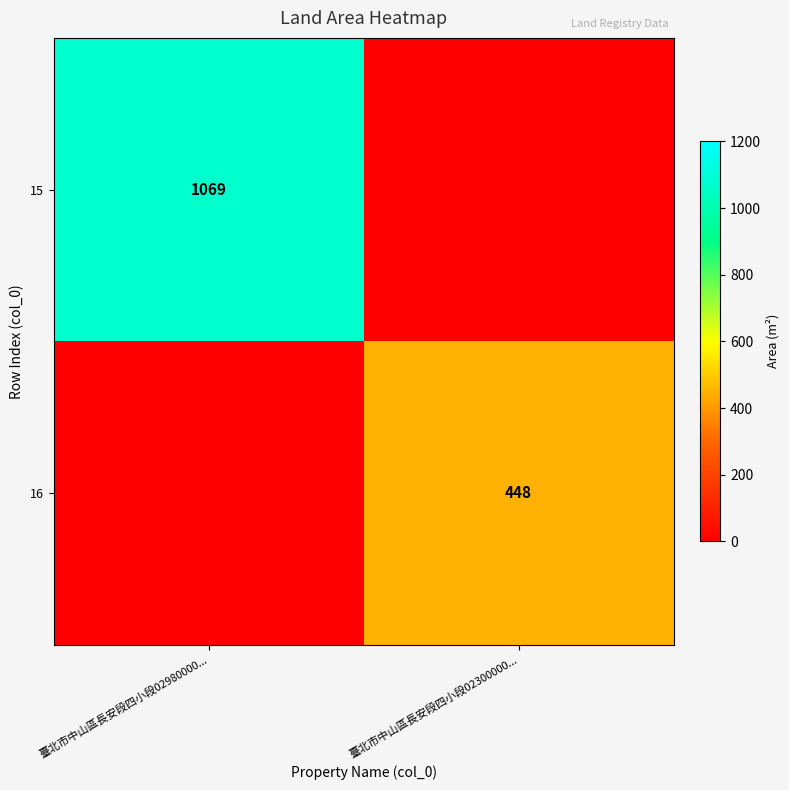

Is the value of 16 at 臺北市中山區長安段四小段02300000... greater than the value of 15 at 臺北市中山區長安段四小段02980000...?

No